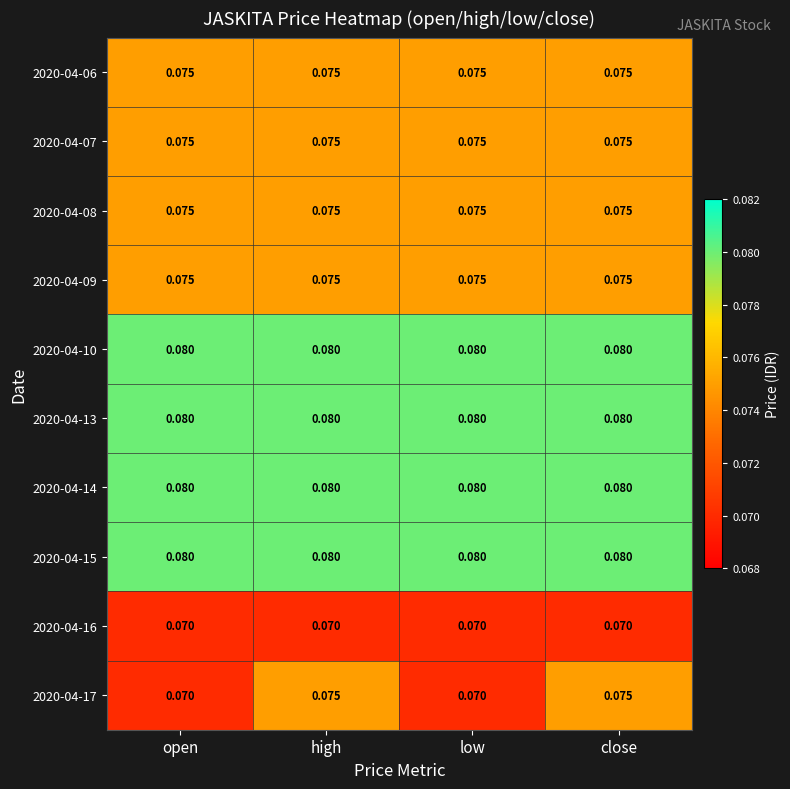

How many data points does each series have?

4